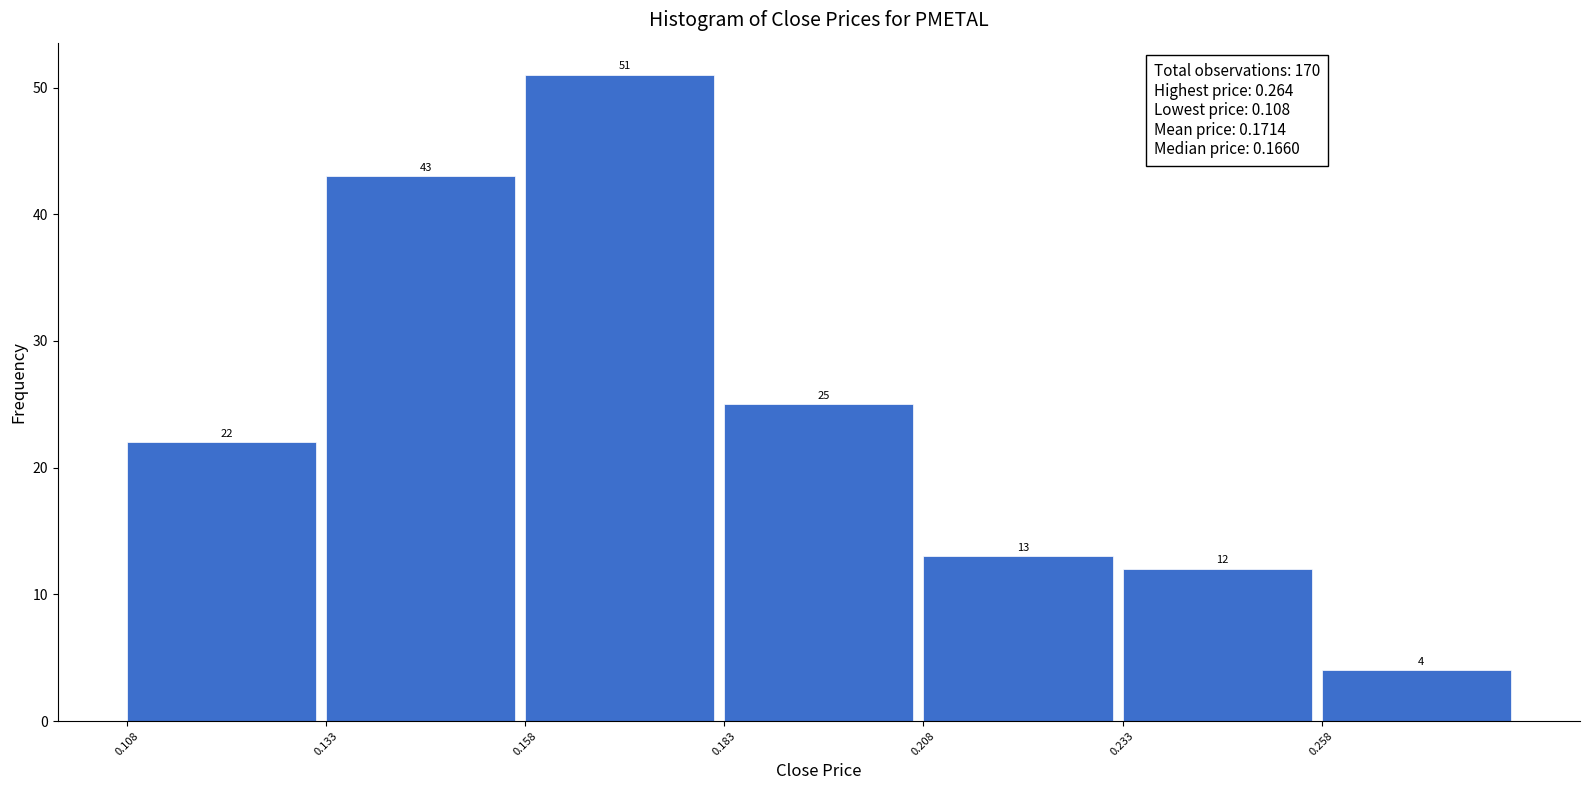

How tall is the bar that spans 0.208 to 0.233 on the x-axis? The bar edges are not printed on the chart, so give them approximately, as read against the axis.

13